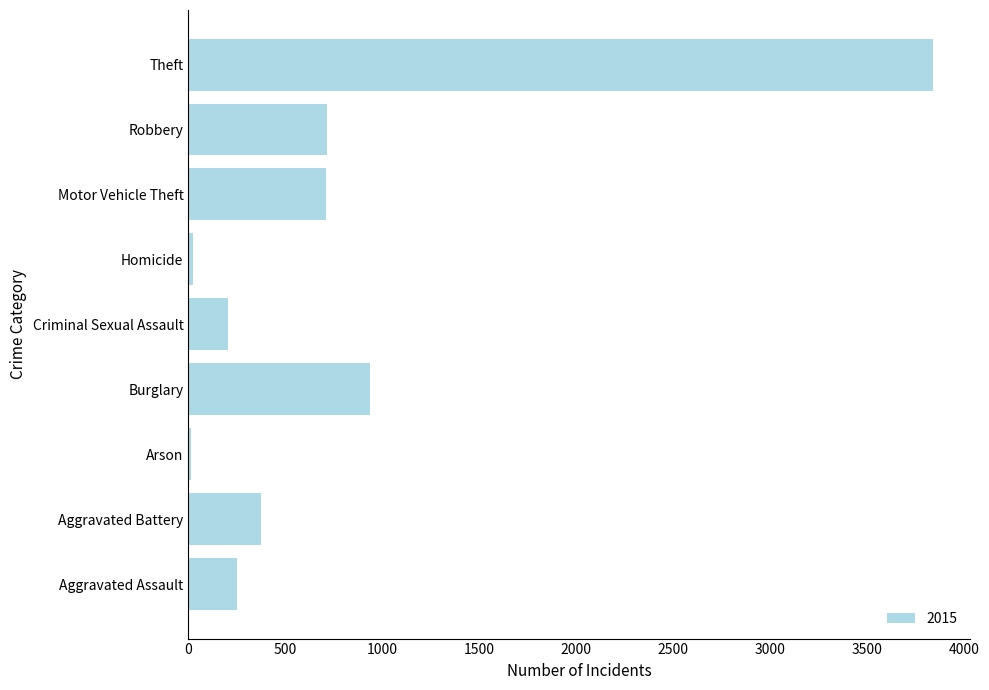

At which category does the chart reach its peak across all series?

Theft